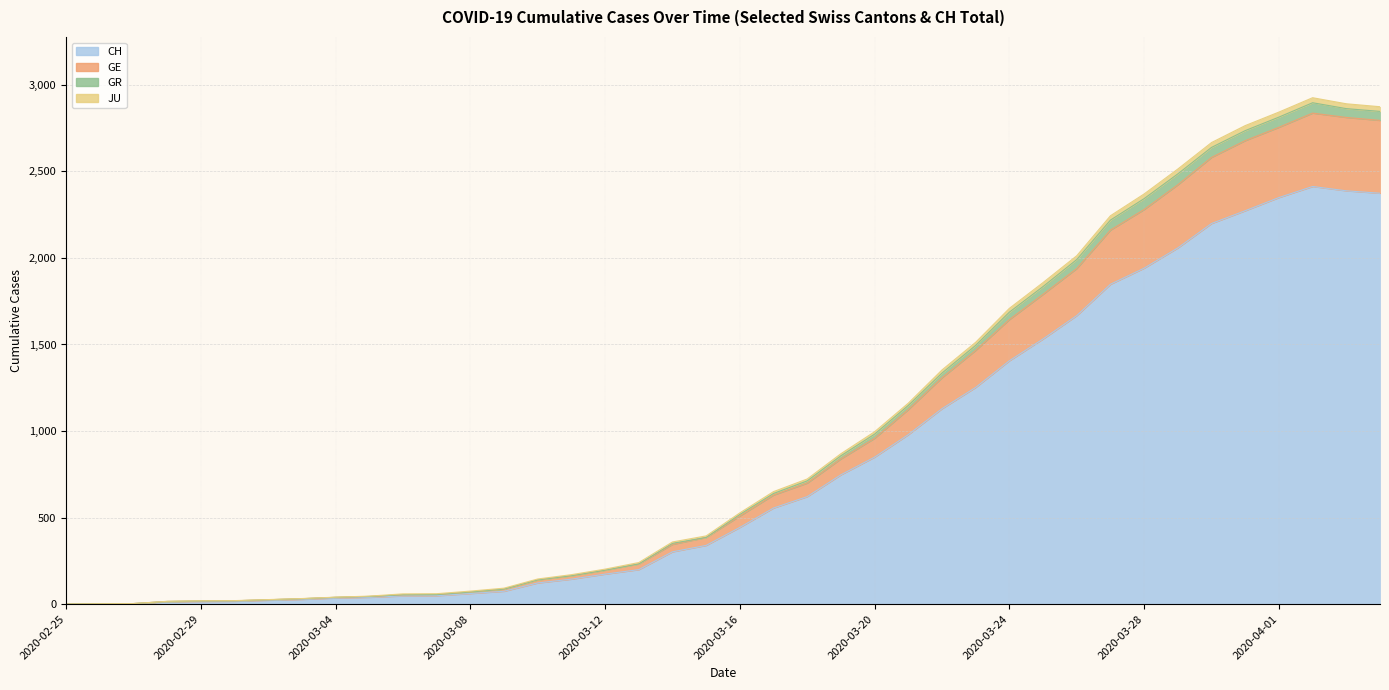

Rank the categories by GE value from lowest to highest.

2020-02-25, 2020-02-26, 2020-02-27, 2020-02-28, 2020-02-29, 2020-03-01, 2020-03-02, 2020-03-03, 2020-03-04, 2020-03-05, 2020-03-06, 2020-03-07, 2020-03-08, 2020-03-09, 2020-03-10, 2020-03-11, 2020-03-12, 2020-03-13, 2020-03-14, 2020-03-15, 2020-03-16, 2020-03-17, 2020-03-18, 2020-03-19, 2020-03-20, 2020-03-21, 2020-03-22, 2020-03-23, 2020-03-24, 2020-03-25, 2020-03-26, 2020-03-27, 2020-03-28, 2020-03-29, 2020-03-30, 2020-03-31, 2020-04-01, 2020-04-04, 2020-04-03, 2020-04-02